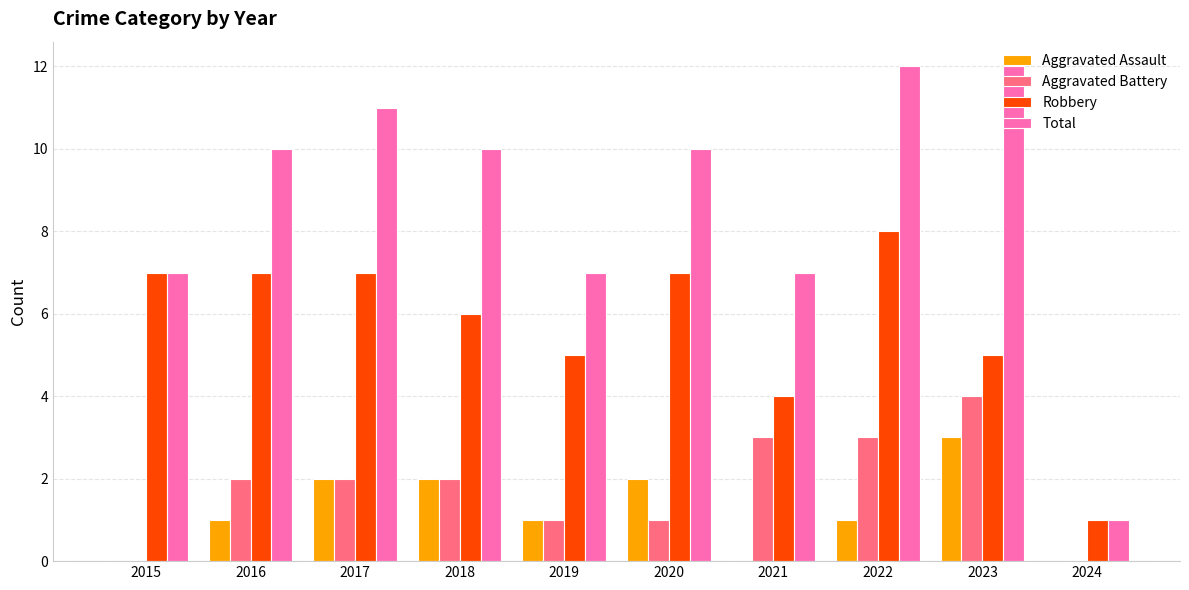

Reading left to right, transcribe all the data shown in this chart.

Aggravated Assault: 0	1	2	2	1	2	0	1	3	0
Aggravated Battery: 0	2	2	2	1	1	3	3	4	0
Robbery: 7	7	7	6	5	7	4	8	5	1
Total: 7	10	11	10	7	10	7	12	12	1